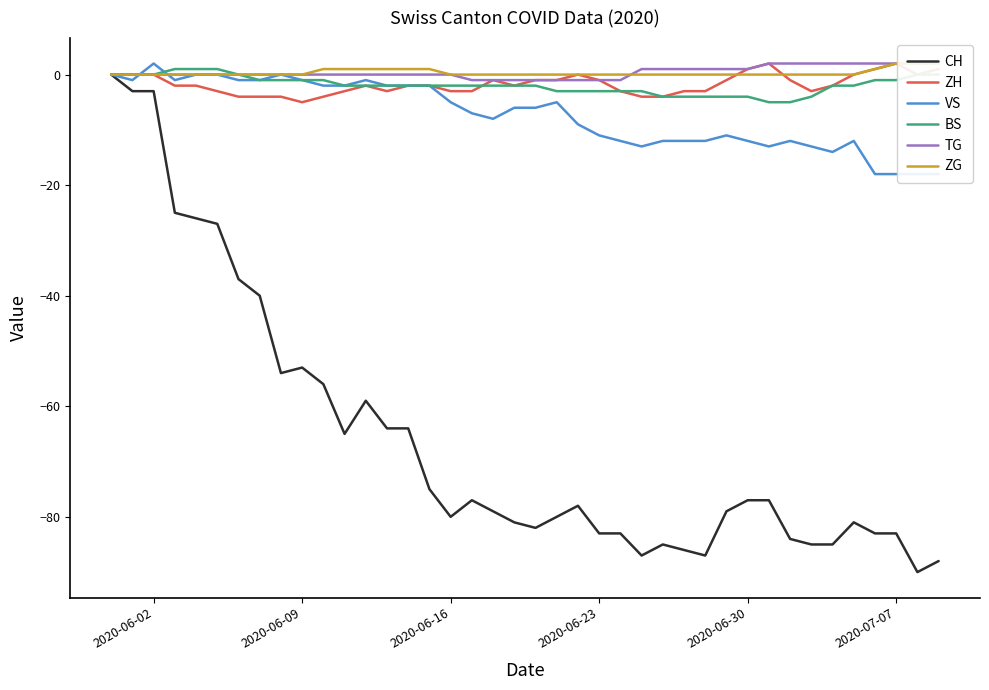

Is this an area chart (filled region under the line)?

No